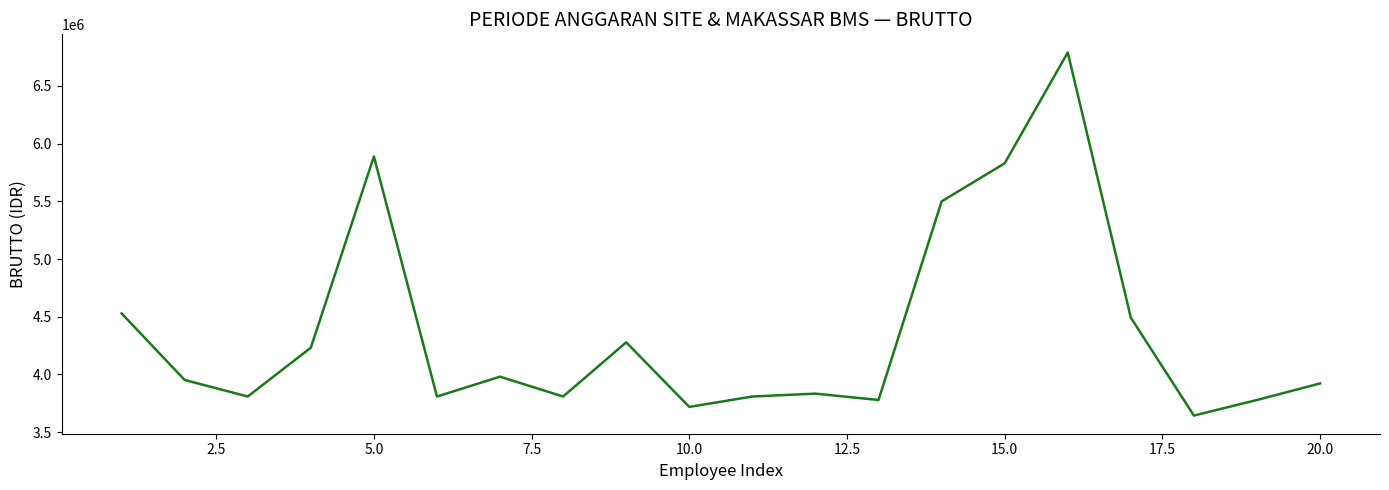

Reading right to left, what are all the values shown in this chart?

3922502	3779298	3644298	4491922	6788422	5828764	5498786	3779298	3834153	3809298	3719298	4278422	3809298	3981122	3809298	5888422	4231922	3809298	3952592	4529153